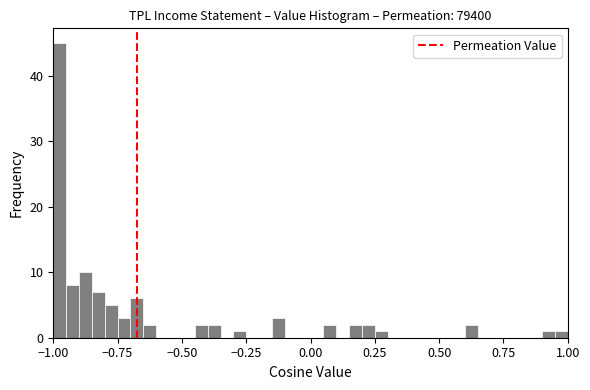

Read against the x-axis, roughly where is the centre of the tallest bar?

-0.95